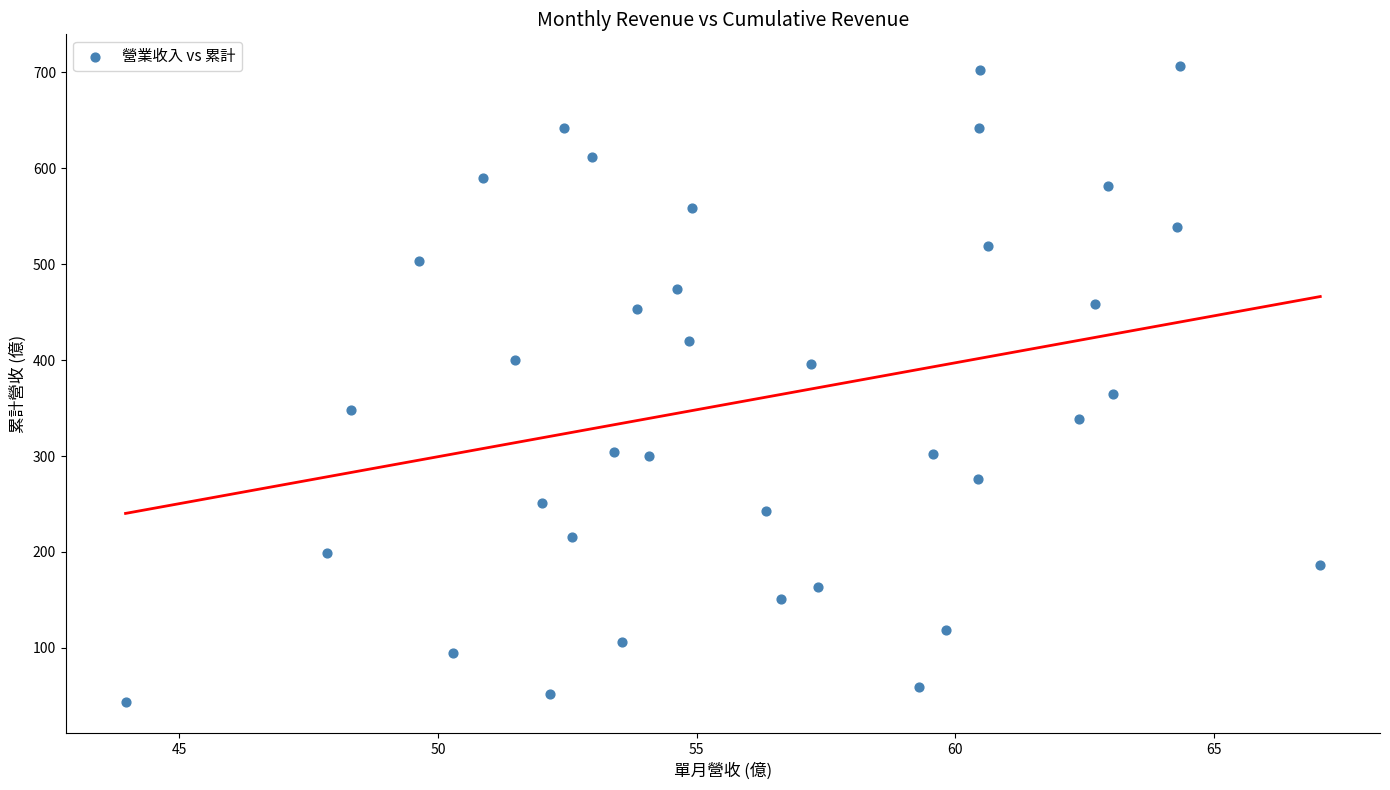

What Y value in the scatter plot is closest to 375?

365.1